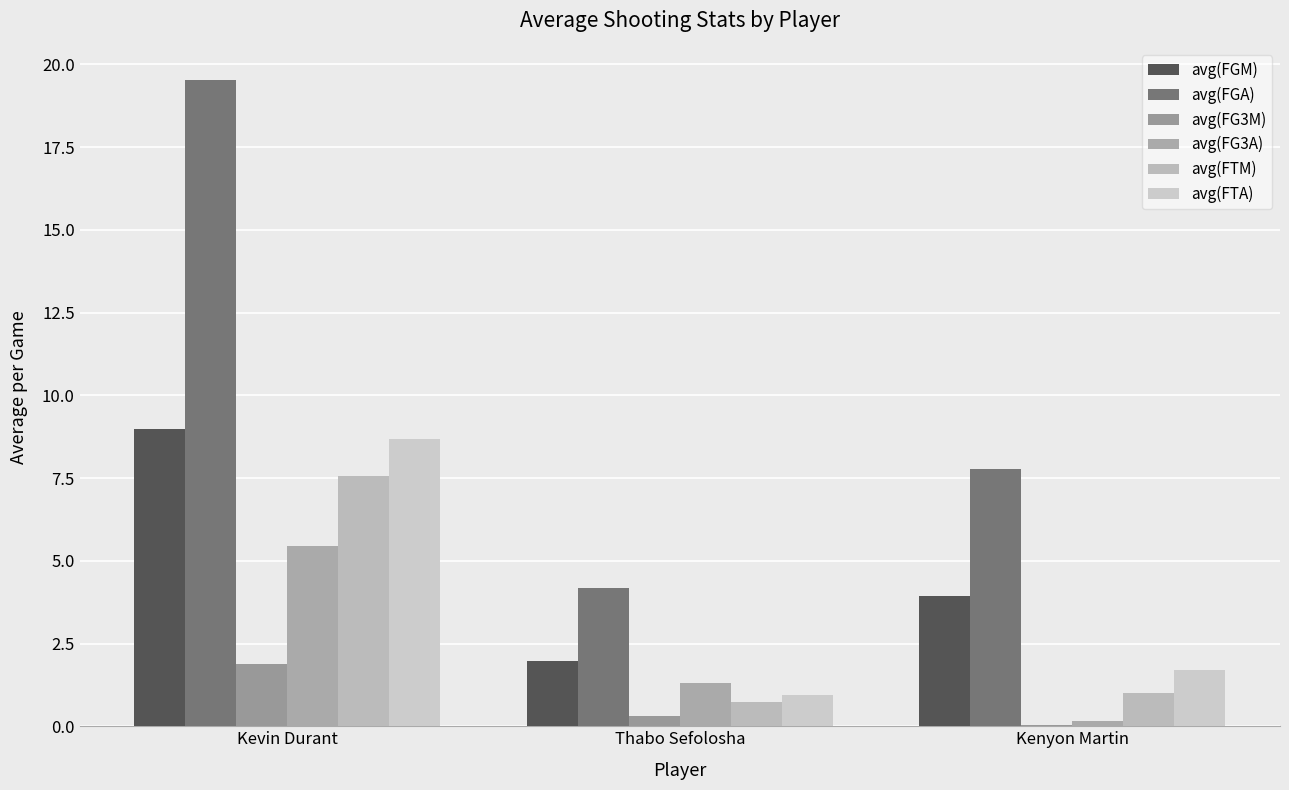

Which series changed the most between Kevin Durant and Kenyon Martin?

avg(FGA)